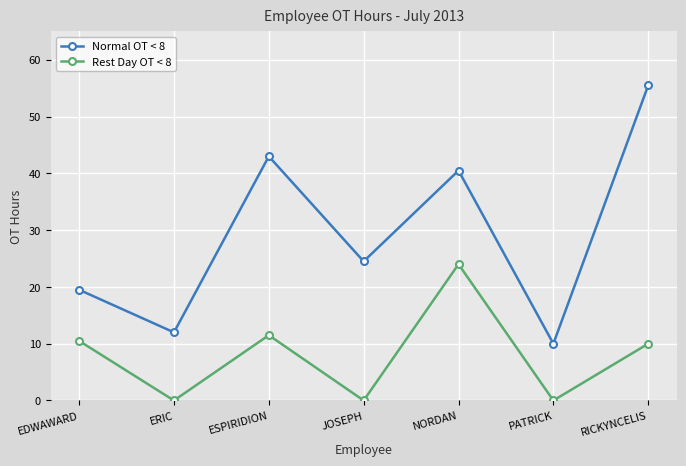

True or false: Normal OT < 8 and Rest Day OT < 8 cross at least once.

False